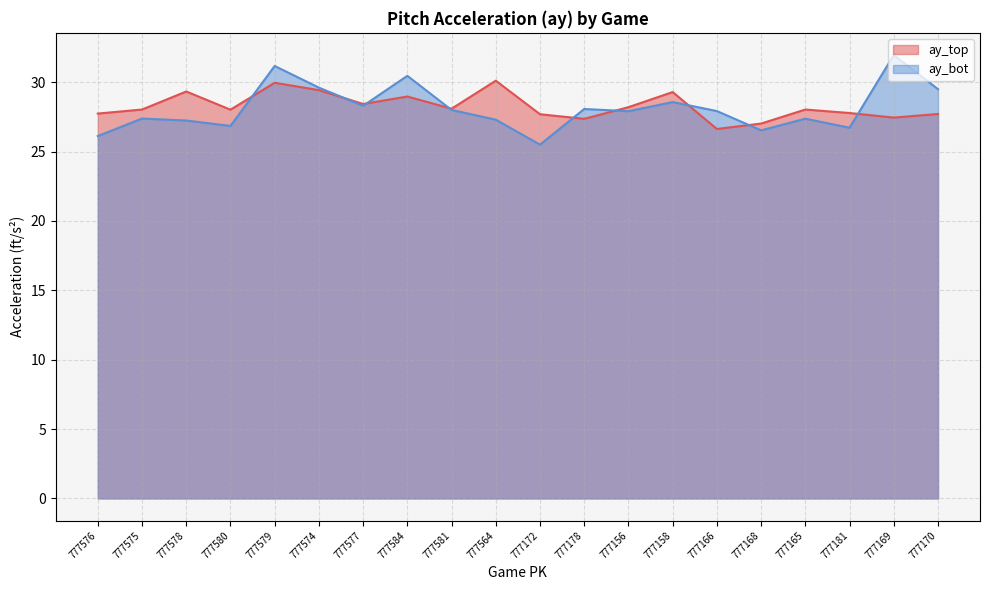

List the series in order of their peak value, lowest first.

ay_top, ay_bot